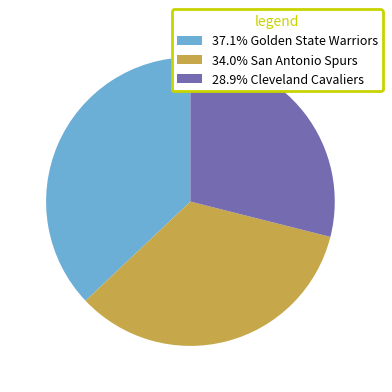

What is the ratio of the value at 37.1% Golden State Warriors to the value at 28.9% Cleveland Cavaliers?

1.3